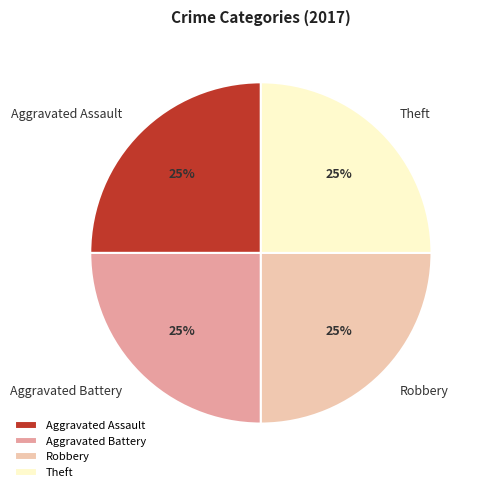

Approximately how many times larger is the value at Aggravated Battery compared to Aggravated Assault?

1.0